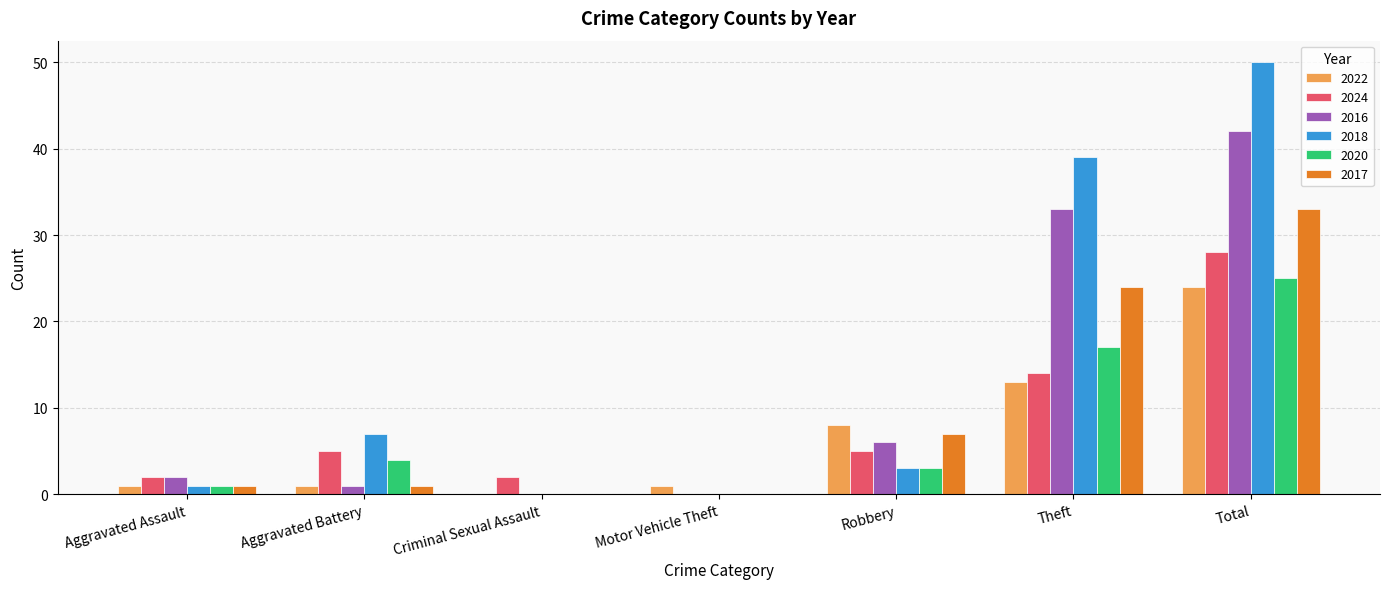

What is the total value across all series at Robbery?

32